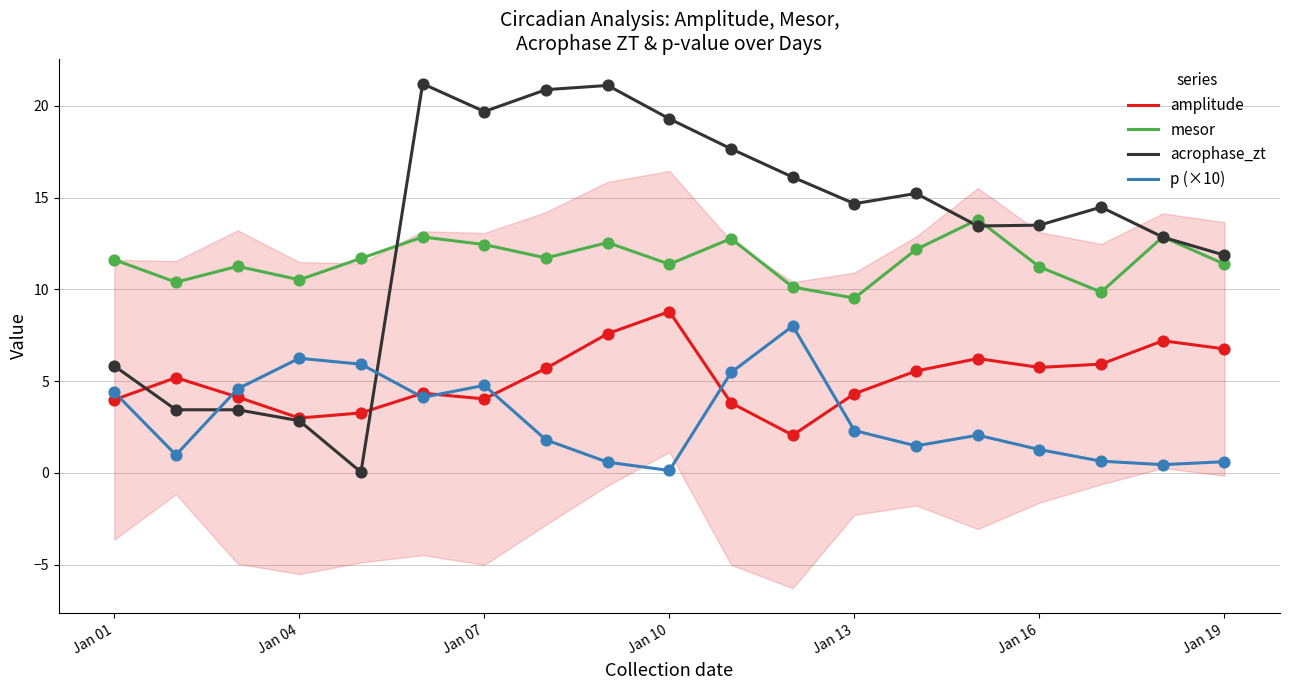

Is the value of amplitude at Jan 07 greater than the value of p (×10) at Jan 04?

No